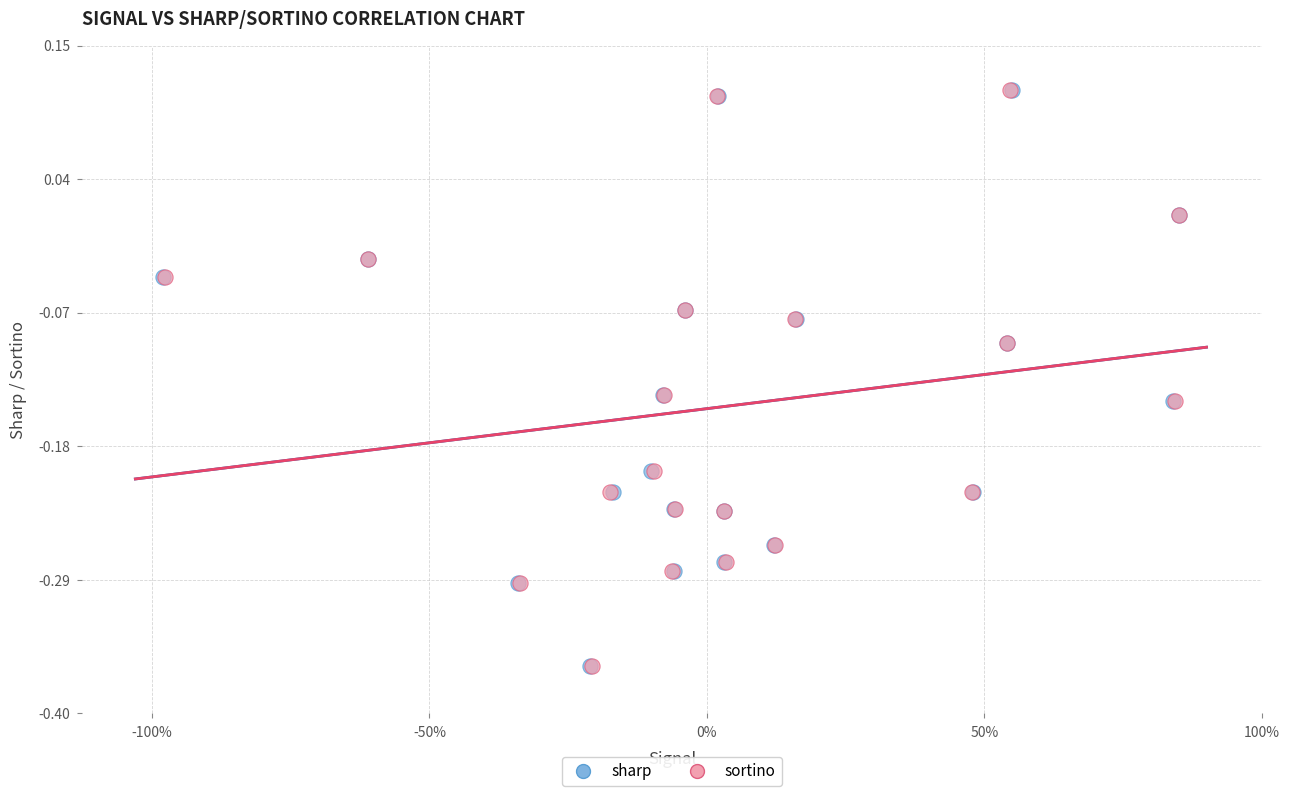

What are all the series names shown in the legend?

sharp, sortino